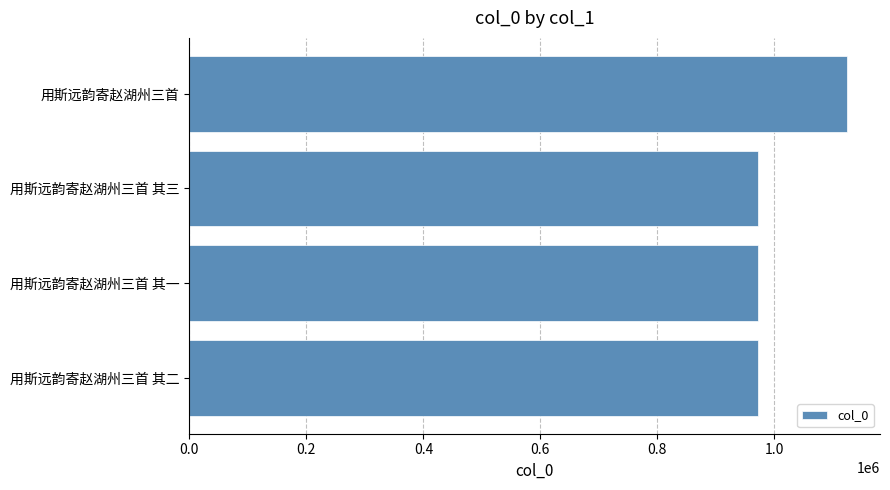

What is the difference between the maximum and second lowest values?

151872